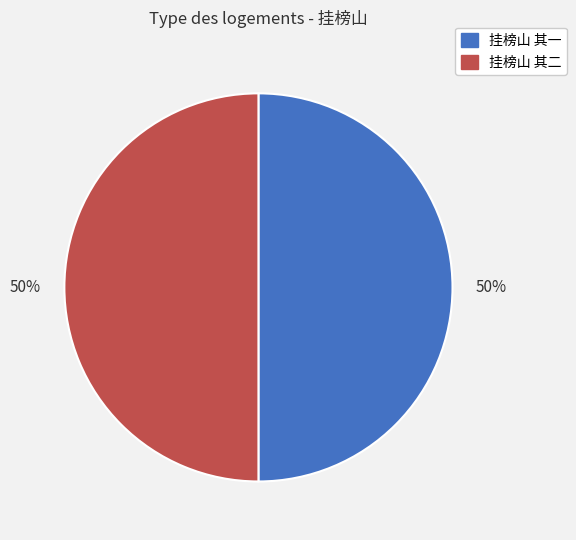

Approximately how many times larger is the value at 挂榜山 其二 compared to 挂榜山 其一?

1.0